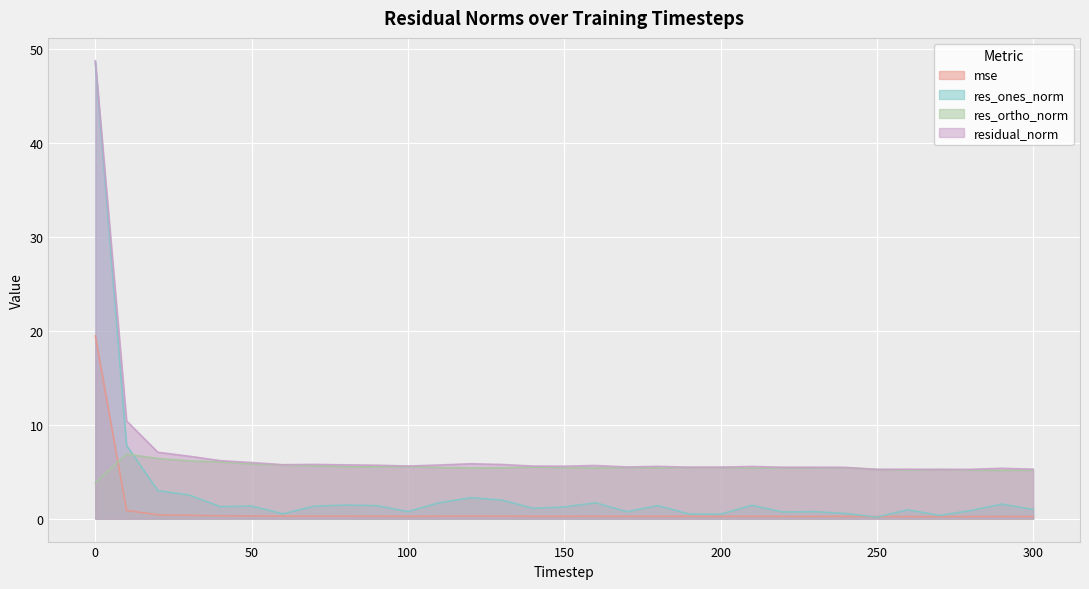

Where is res_ones_norm nearest to the value 24?

10